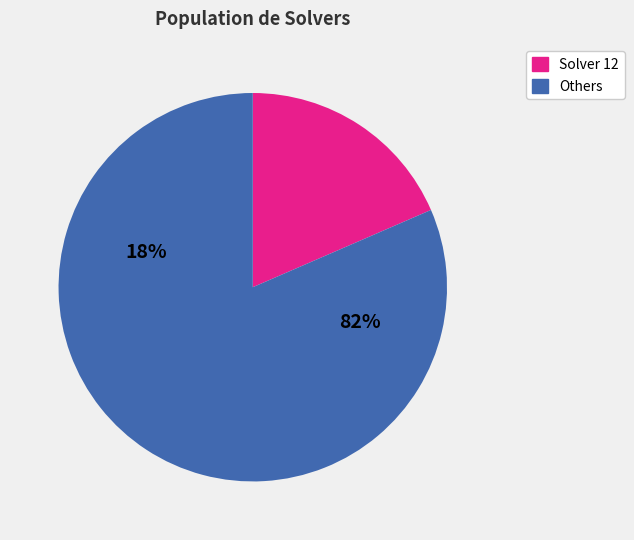

The 15 slice represents 1% of the pie. True or false?

False